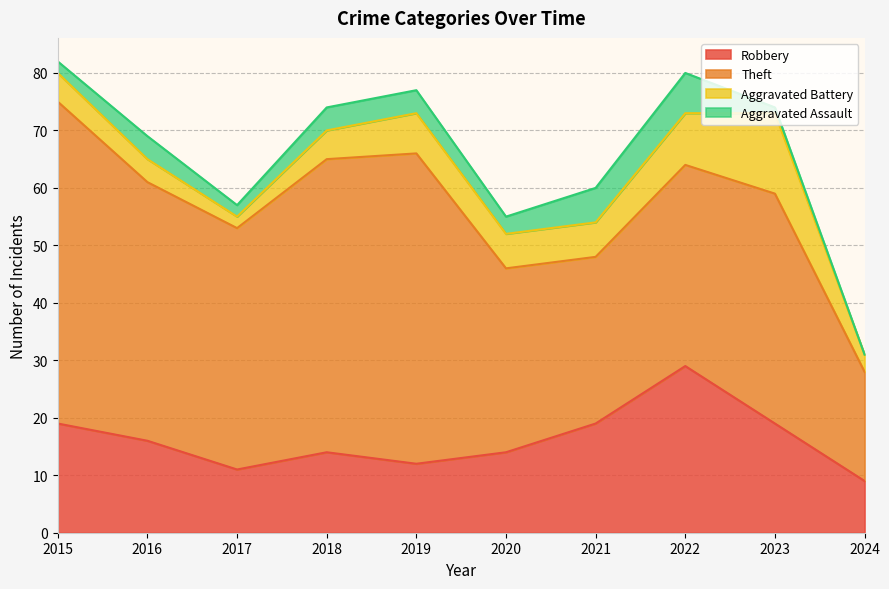

What is the value of the Theft point at the 9th from the left?

40